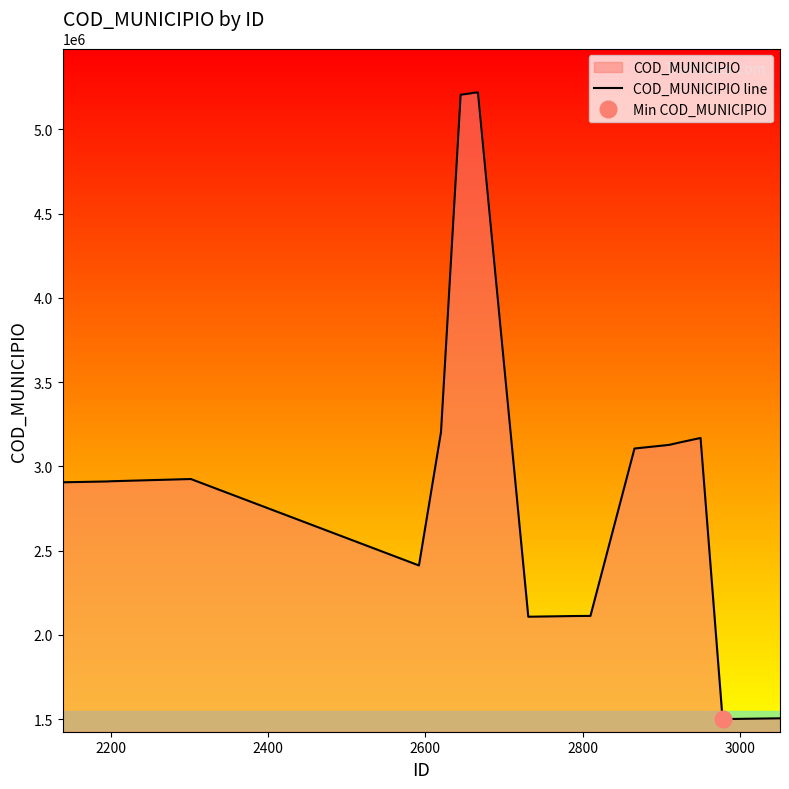

What is the maximum value for COD_MUNICIPIO line?

5219753